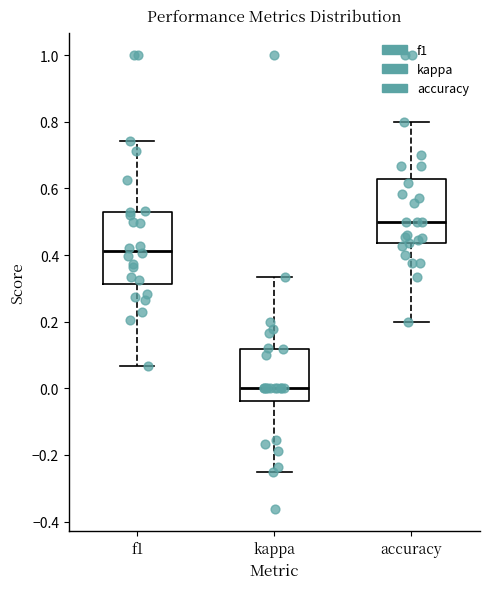

Which box's median line is the lowest?

kappa